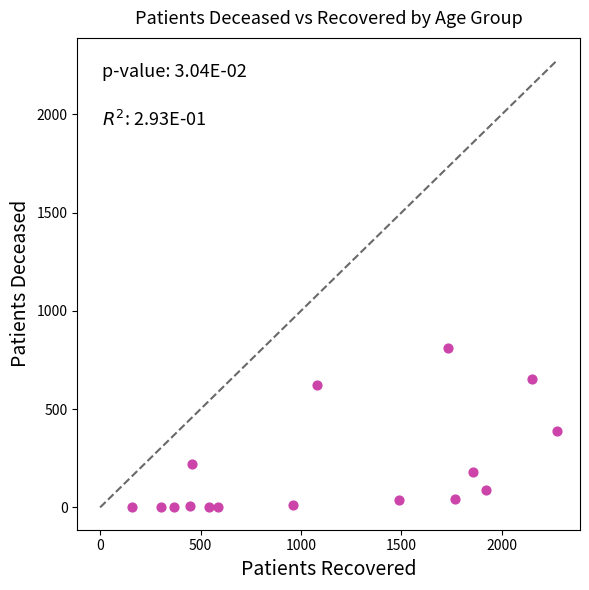

What is the range of Y values (max minus min)?

810